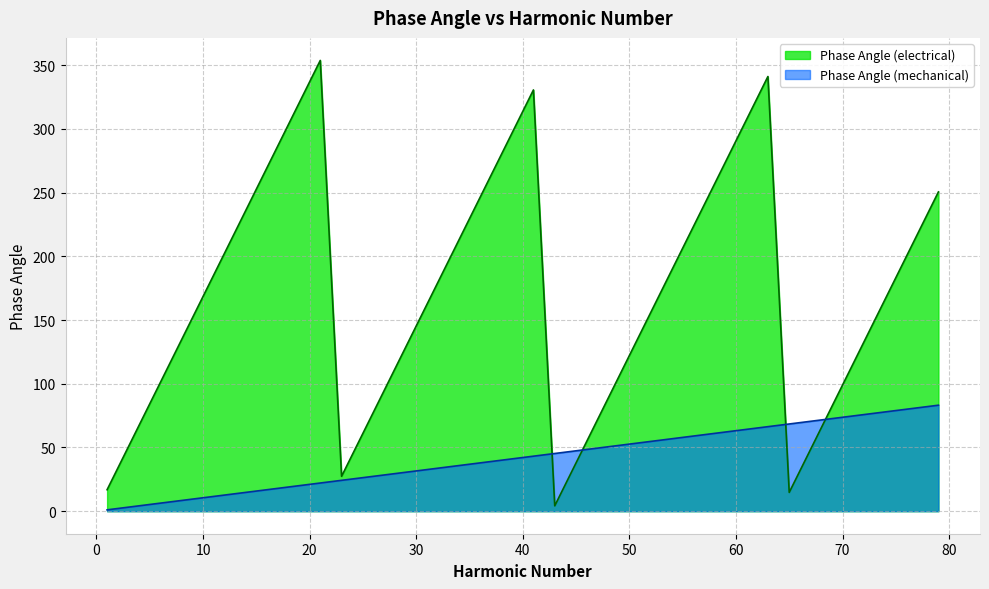

What is the average value of the Phase Angle (mechanical) series?

42.1